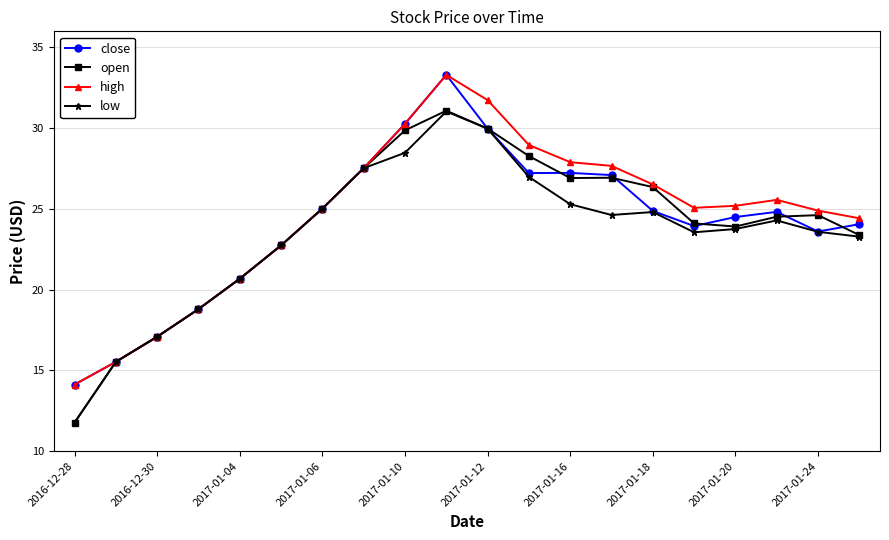

At how many categories does at least one series exceed 22?

15